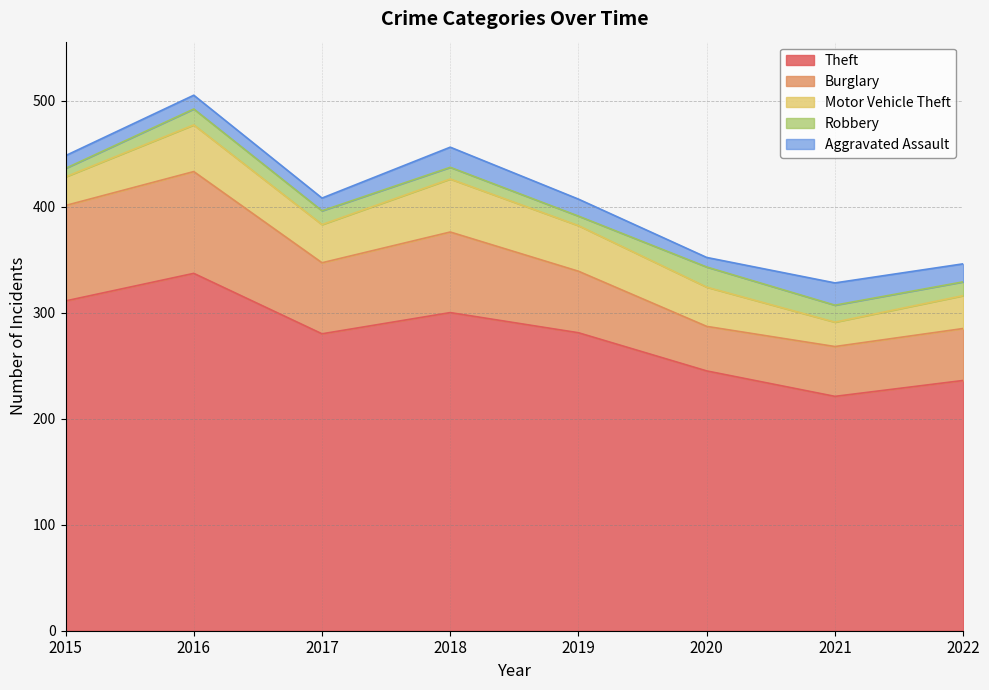

Reading left to right, transcribe all the data shown in this chart.

Theft: 2015=311	2016=337	2017=280	2018=300	2019=281	2020=245	2021=221	2022=236
Burglary: 2015=90	2016=96	2017=67	2018=76	2019=58	2020=42	2021=47	2022=49
Motor Vehicle Theft: 2015=27	2016=44	2017=36	2018=50	2019=43	2020=37	2021=23	2022=31
Robbery: 2015=8	2016=15	2017=13	2018=11	2019=9	2020=19	2021=16	2022=13
Aggravated Assault: 2015=12	2016=13	2017=12	2018=19	2019=16	2020=9	2021=21	2022=17